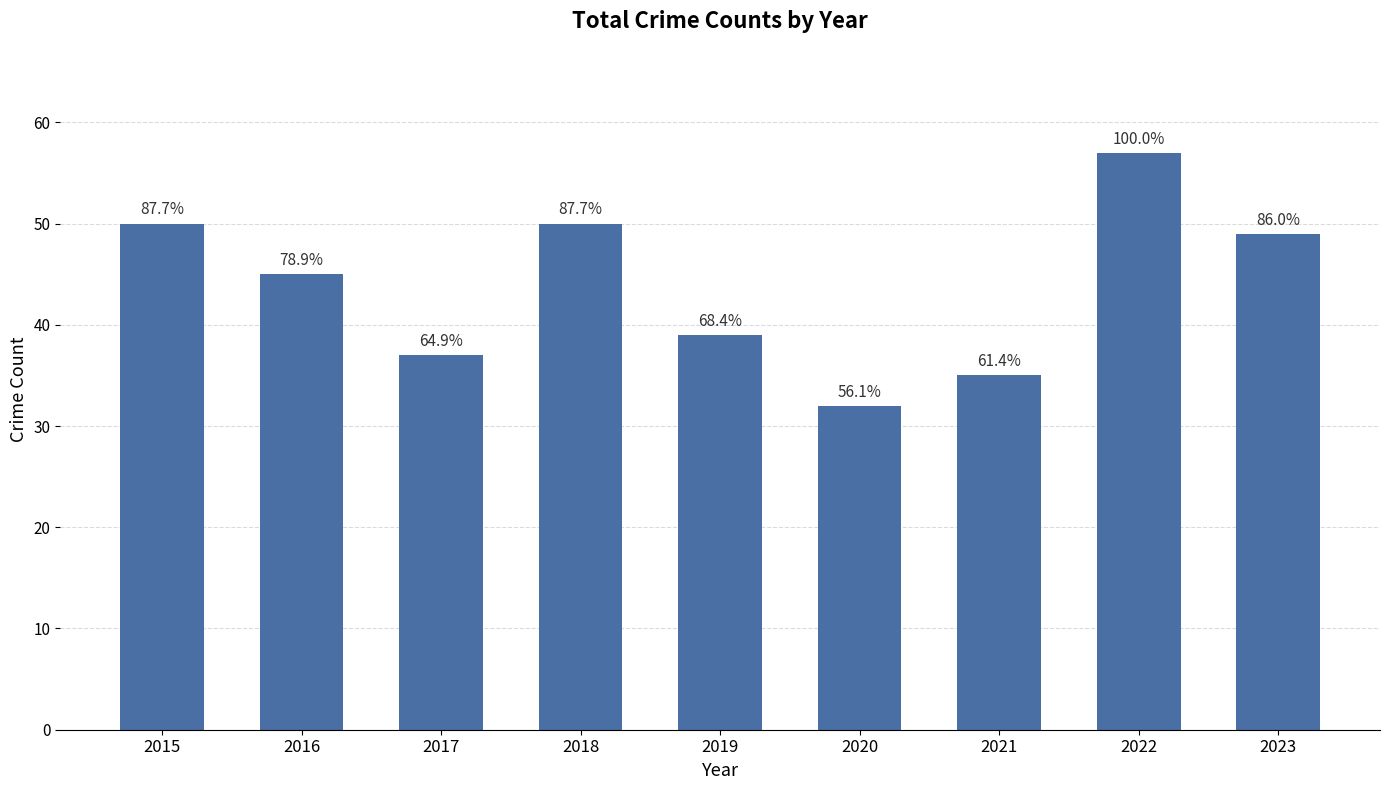

Is it true that the value at 2020 is 32?

True